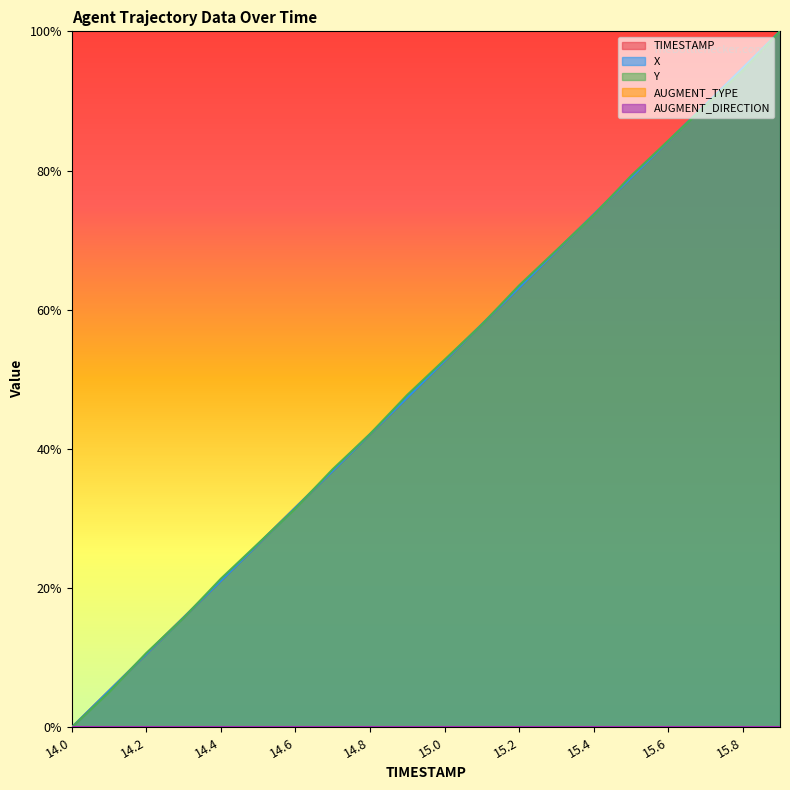

What is the average value of the Y series?

0.5